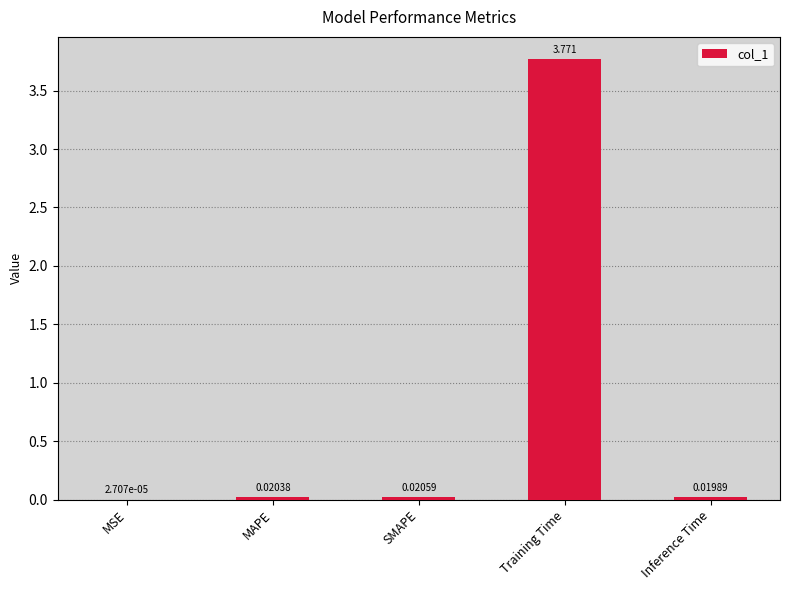

Where is the data nearest to the value 1?

SMAPE